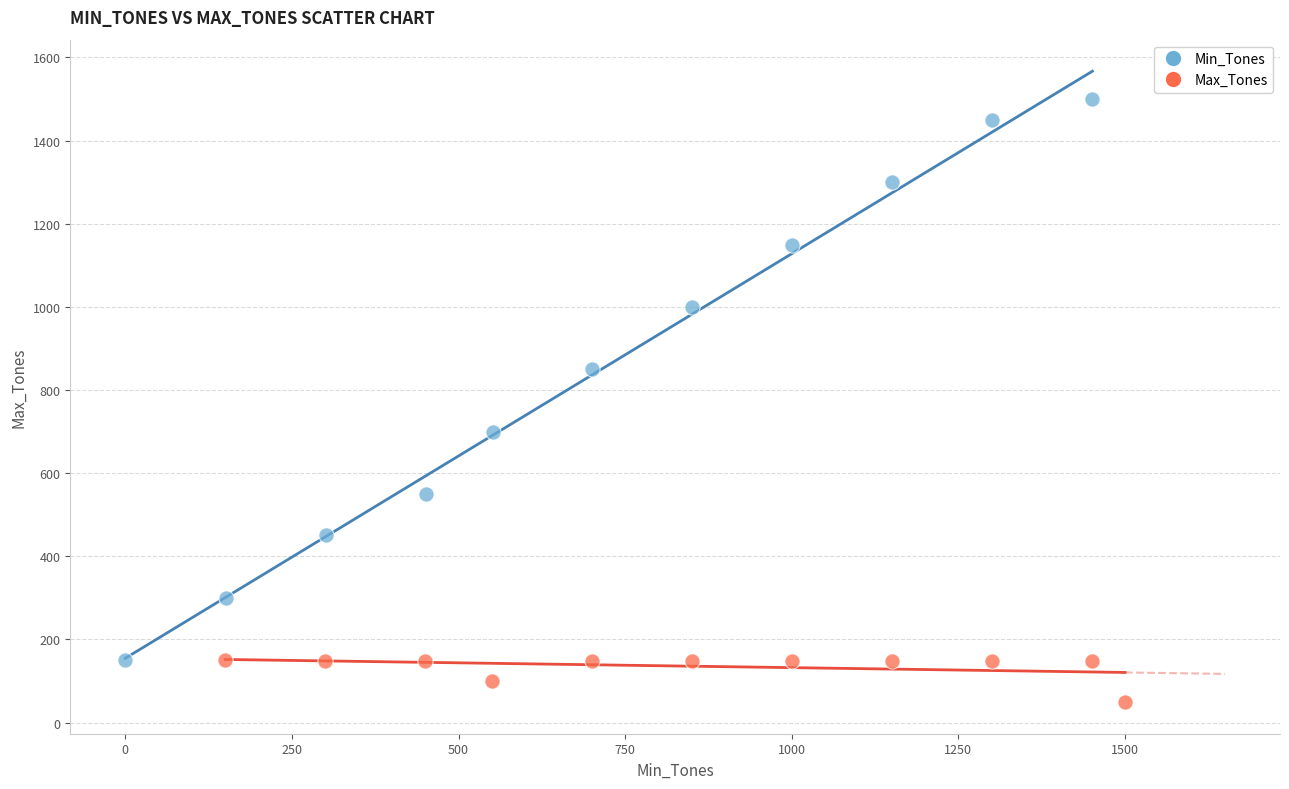

Which series has the largest Y range (max minus min)?

Min_Tones